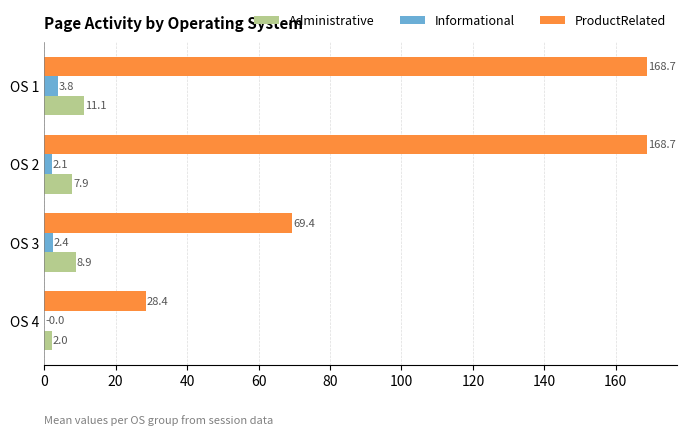

Is the value of Administrative at OS 2 greater than the value of Informational at OS 3?

Yes